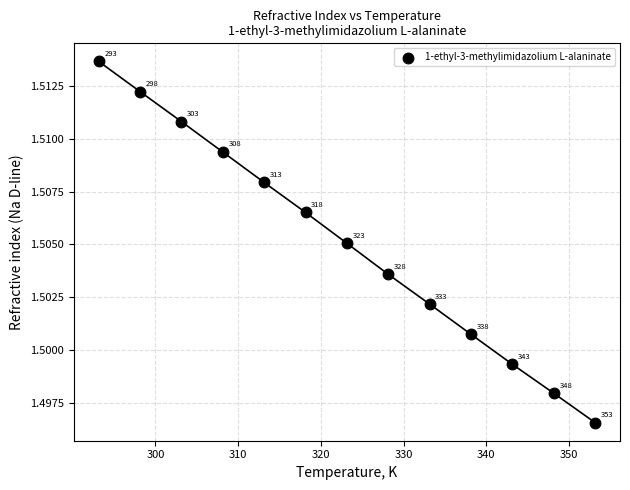

What is the range of X values (max minus min)?

60.0